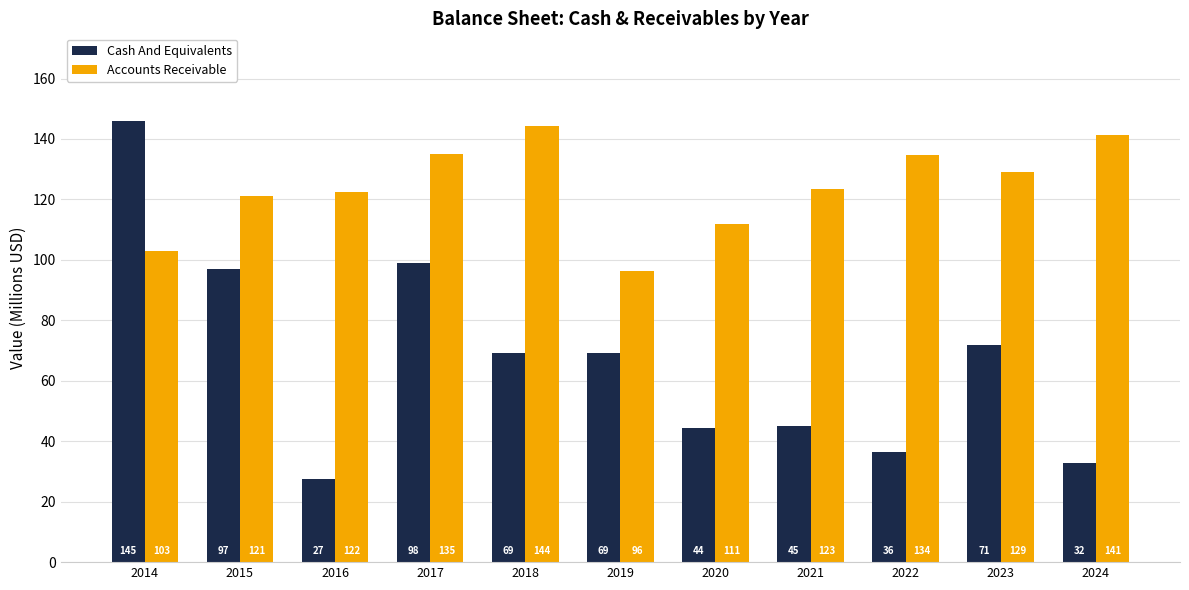

What value does the Cash And Equivalents series have at 2018?

69.1